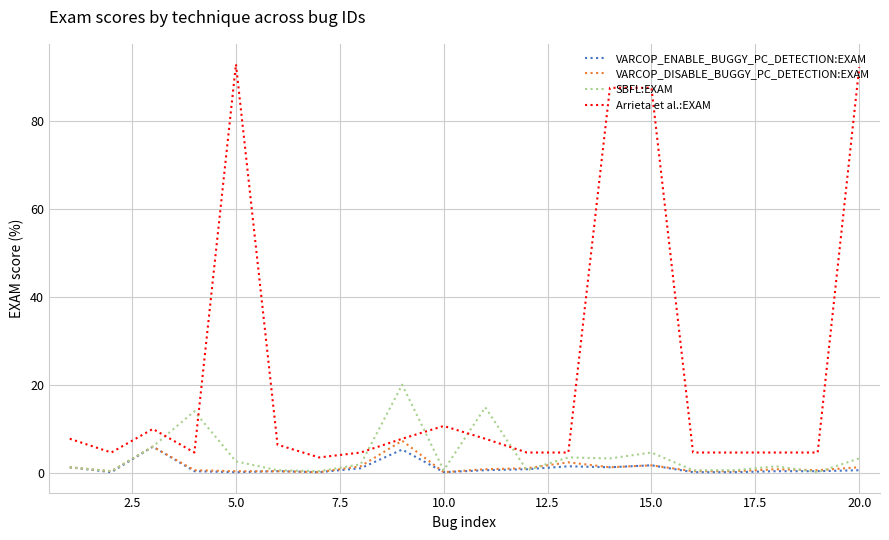

True or false: VARCOP_ENABLE_BUGGY_PC_DETECTION:EXAM and Arrieta et al.:EXAM intersect in this chart.

False